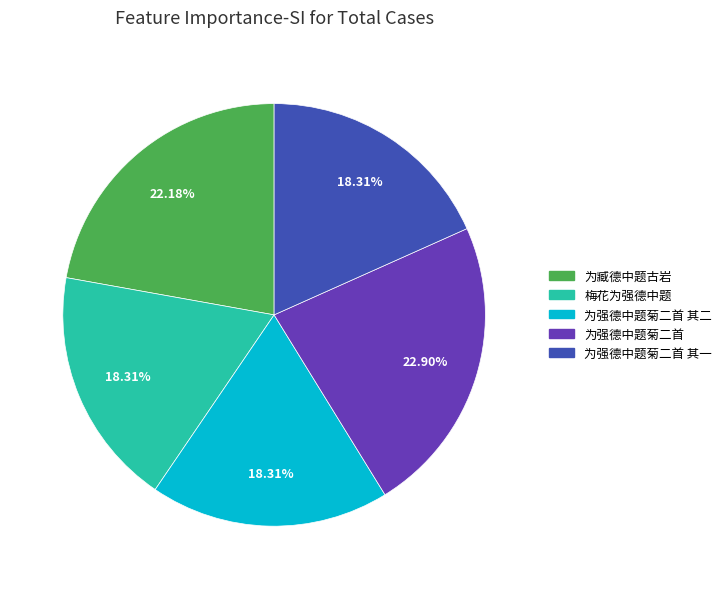

Is there a majority slice in this chart?

No